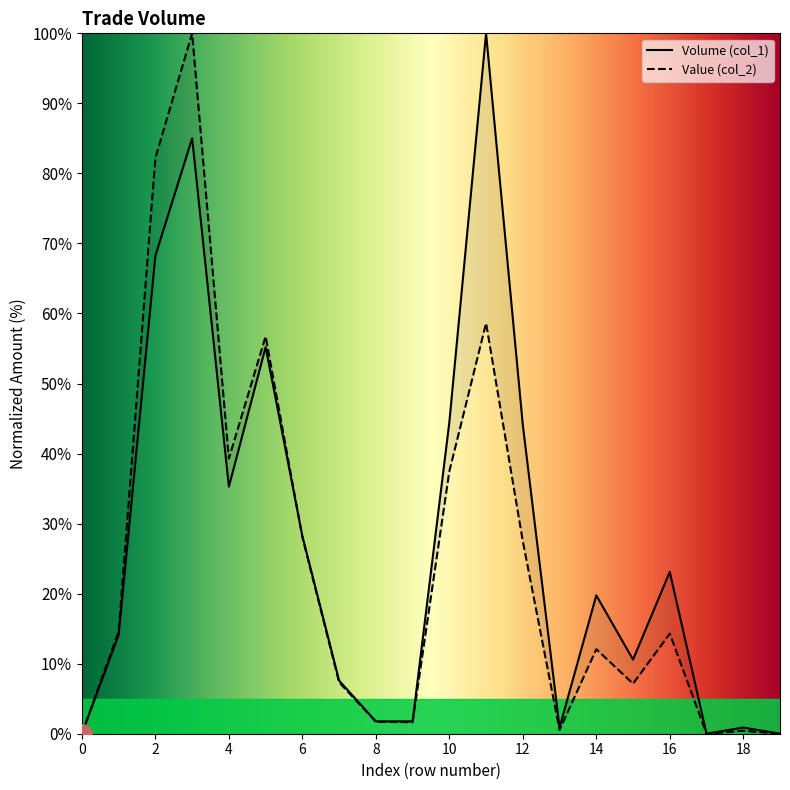

The value of Volume (col_1) at 17 is 0.0. True or false?

True